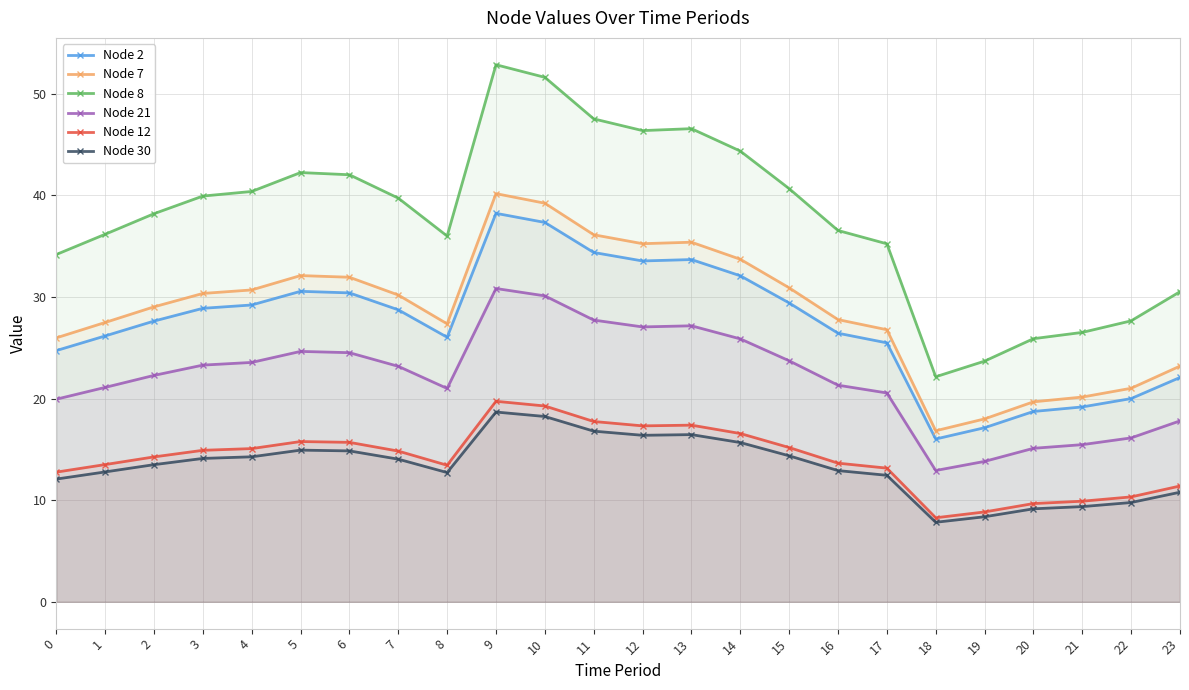

What are all the series names shown in the legend?

Node 2, Node 7, Node 8, Node 21, Node 12, Node 30